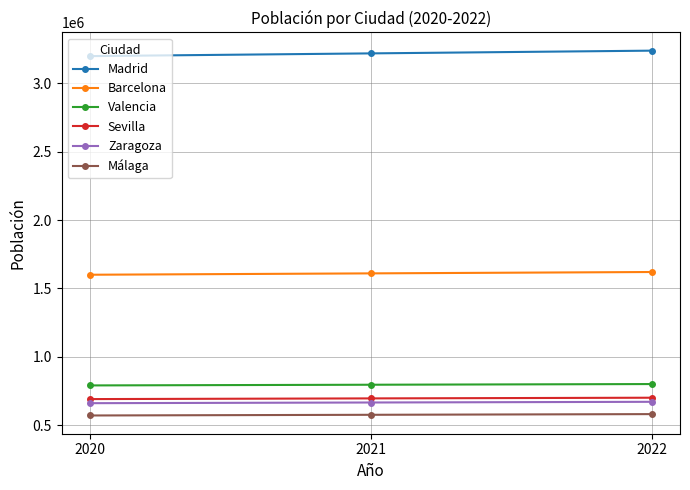

List the series in order of their peak value, lowest first.

Málaga, Zaragoza, Sevilla, Valencia, Barcelona, Madrid